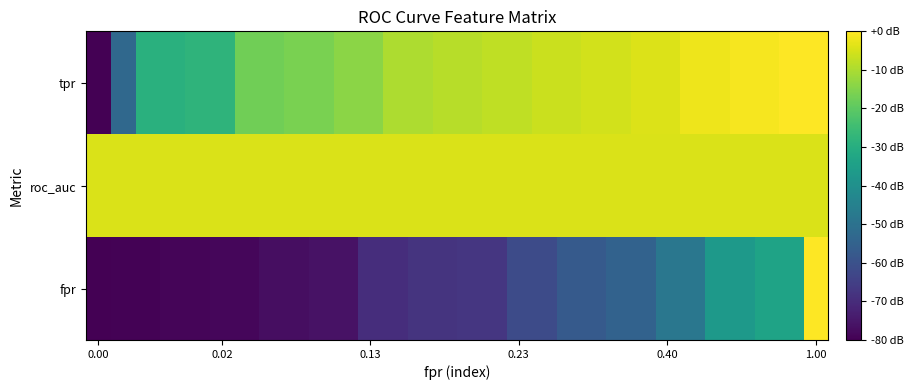

Which series has the widest spread of values?

fpr